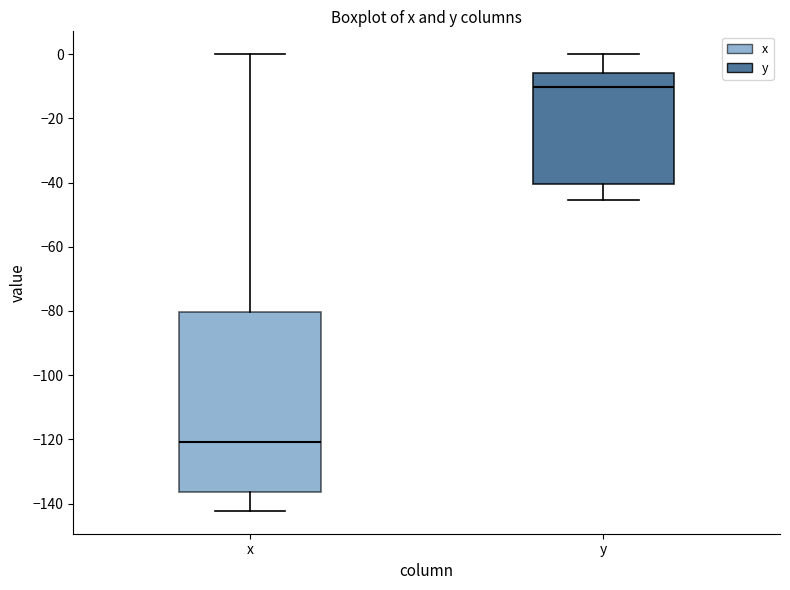

Reading left to right, transcribe this box plot: for each box, give where its median line is, the range the box spans, and where its two whiskers end, as read against the y-axis. The values are not printed on the chart, so give them approximately, as read against the axis.

x: median -120, box -136 to -80, whiskers -142 to 0
y: median -10, box -40 to -6, whiskers -46 to 0